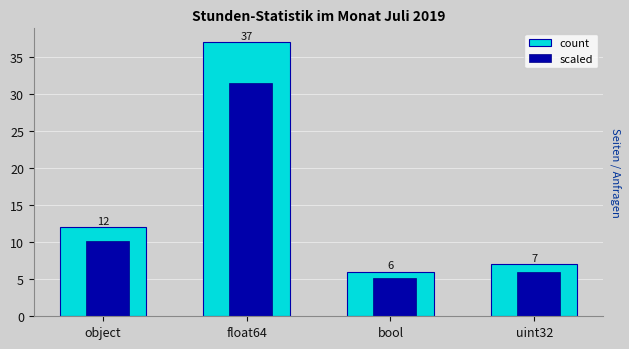

Rank the series by their maximum value, from highest to lowest.

count, scaled